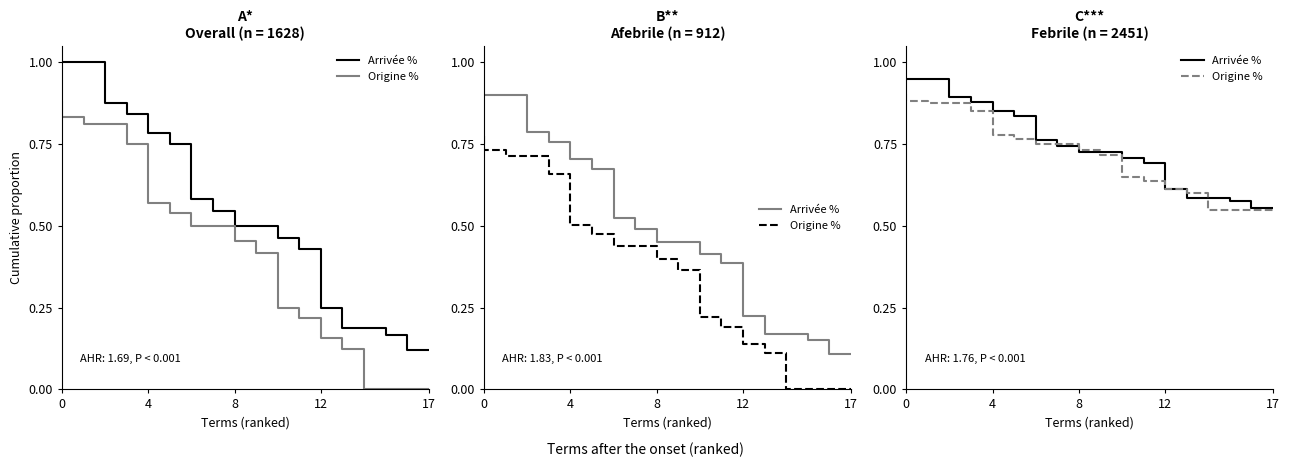

Count the number of data series in this chart.

2